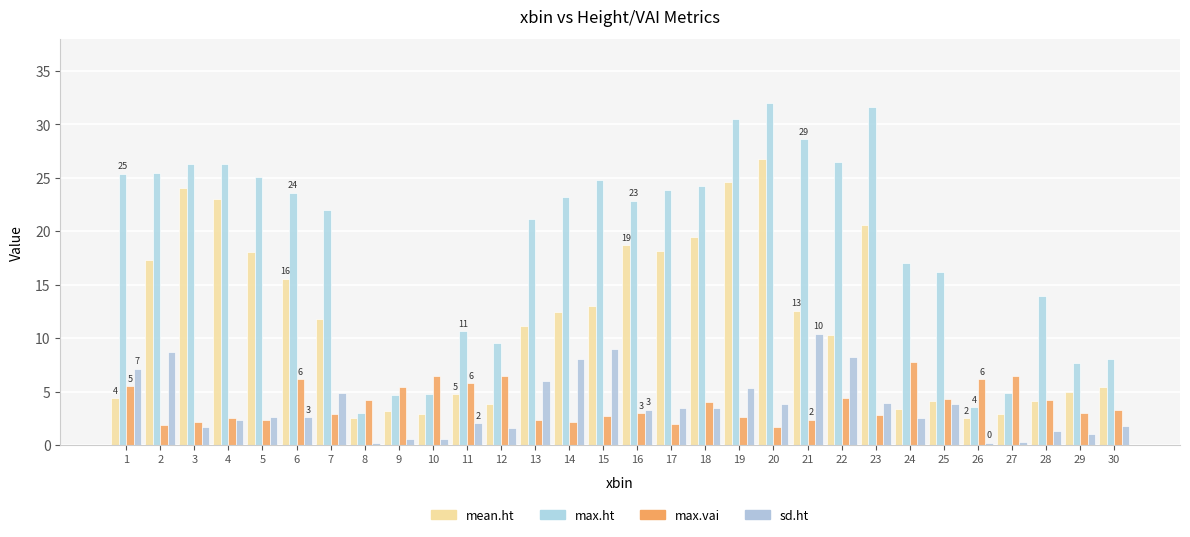

Which category has the lowest value across all series?

26